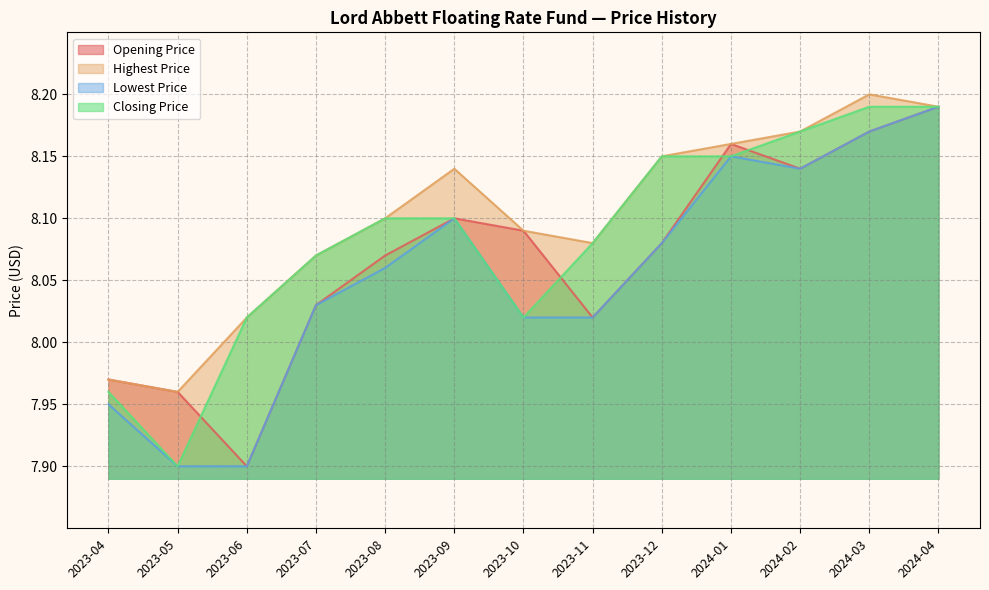

The value of Opening Price at 2023-10 is 8.1. True or false?

True